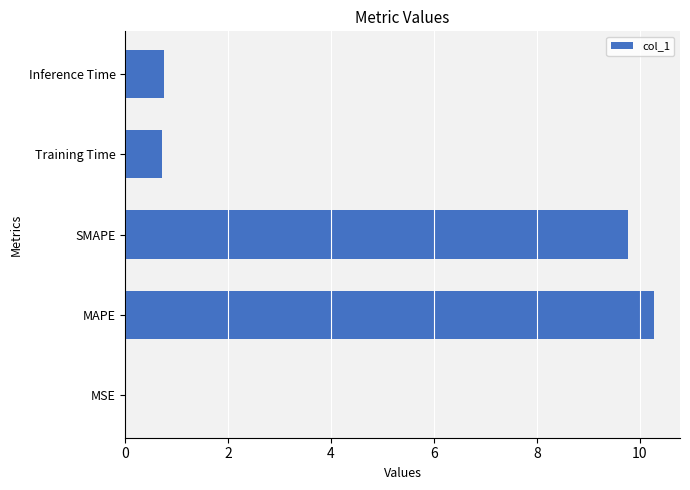

Read the value at SMAPE.

9.8